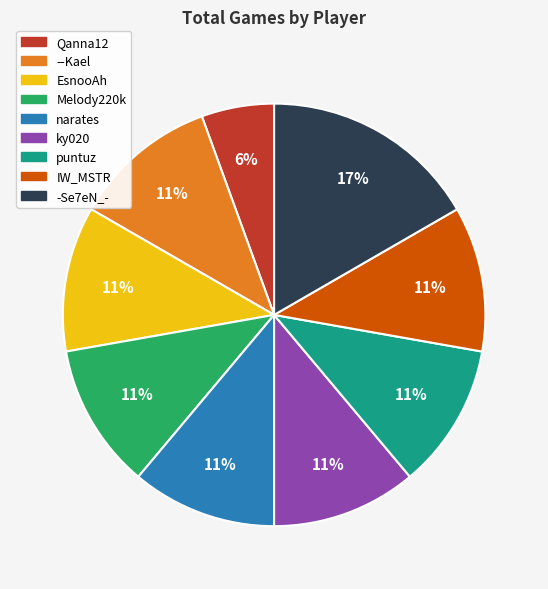

How many segments does this pie chart have?

9